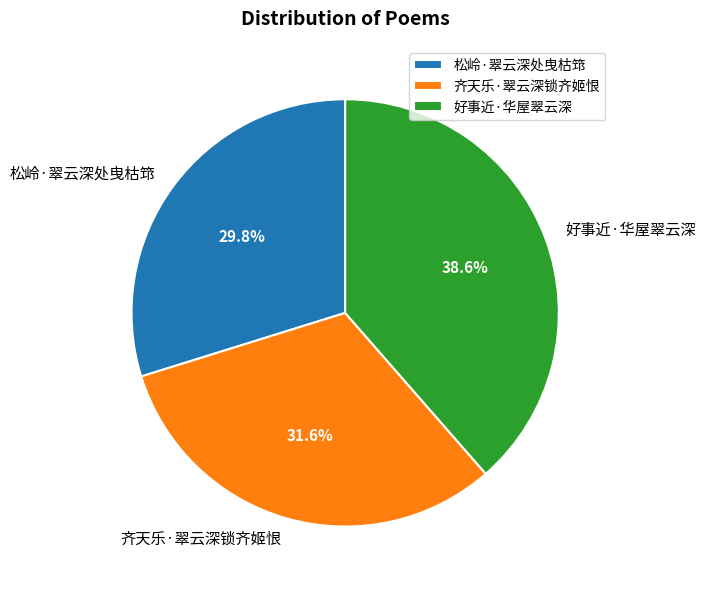

True or false: 好事近·华屋翠云深 accounts for 48% of the total.

False